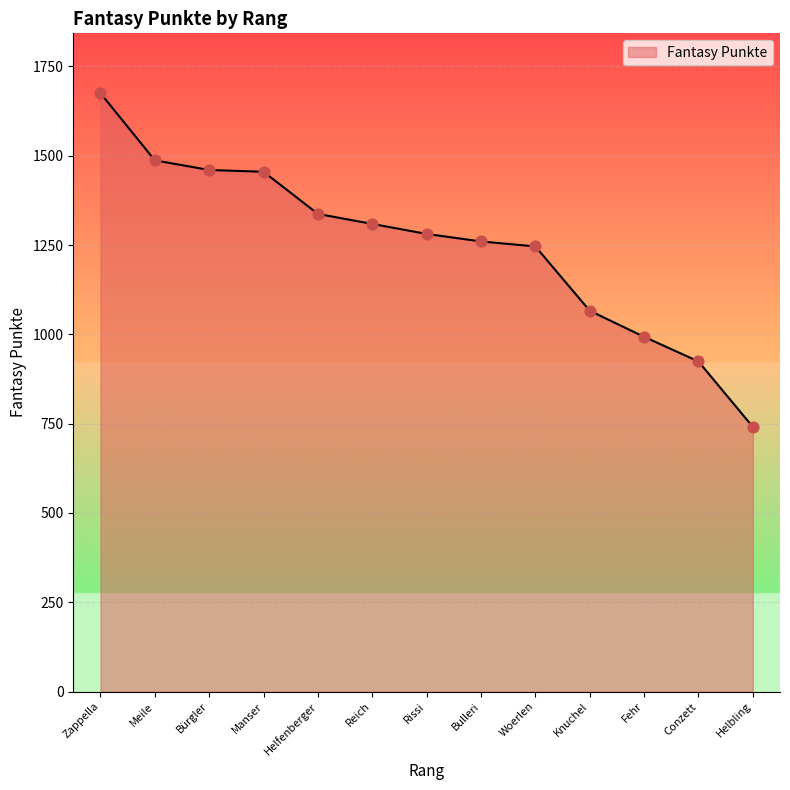

Approximately how many times larger is the value at Helbling compared to Meile?

0.5